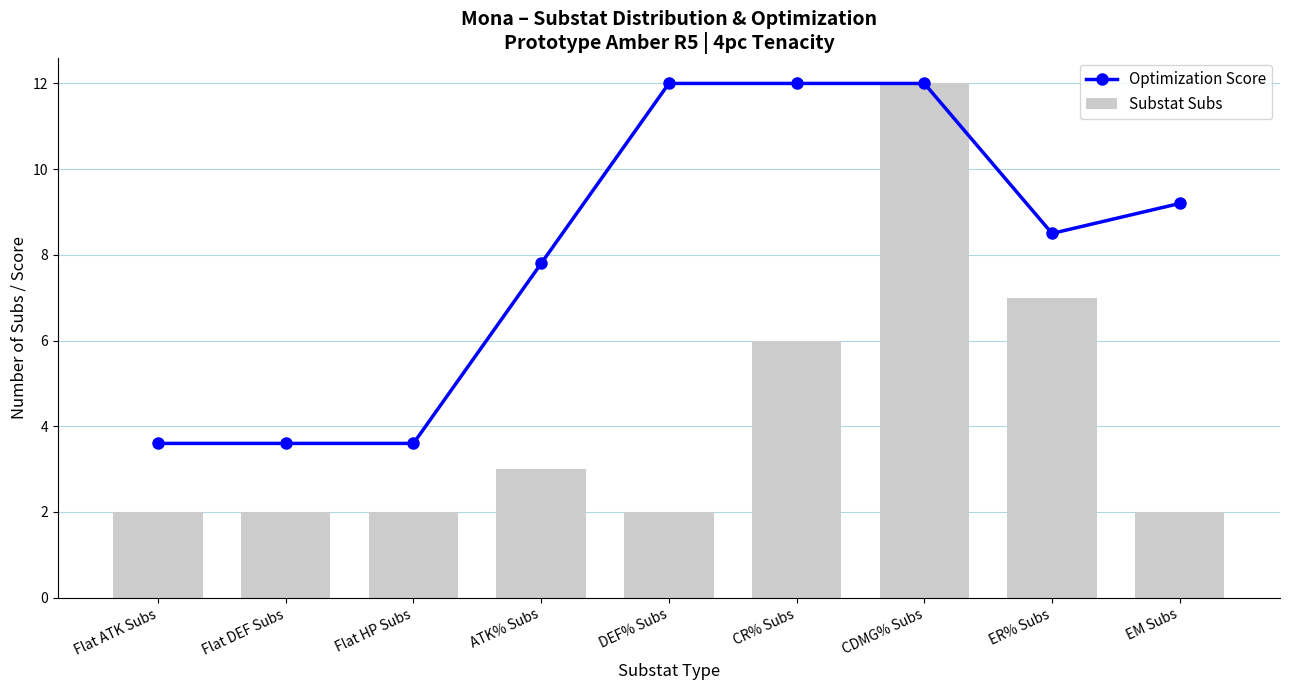

What is the sum of all Optimization Score values?

72.3